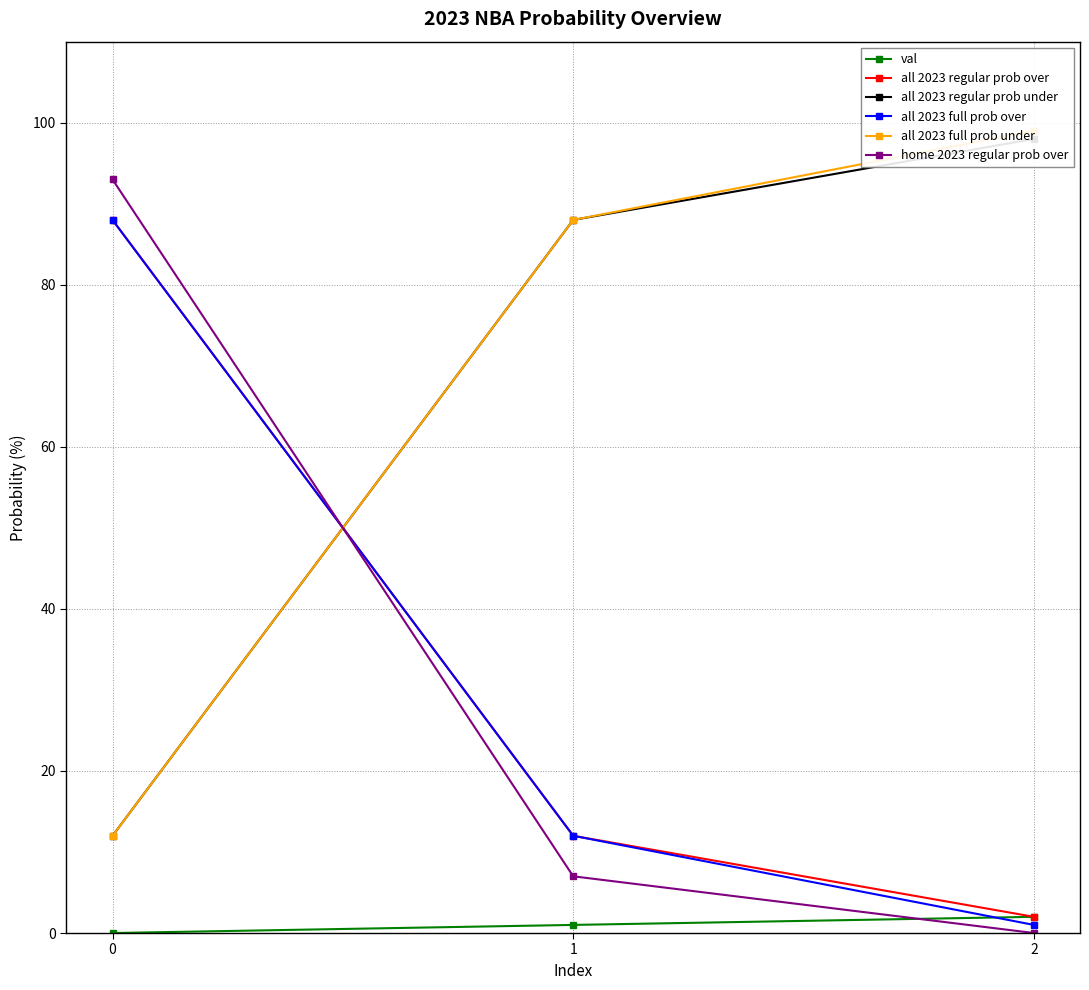

Which has a higher value, 2 or 0?

2